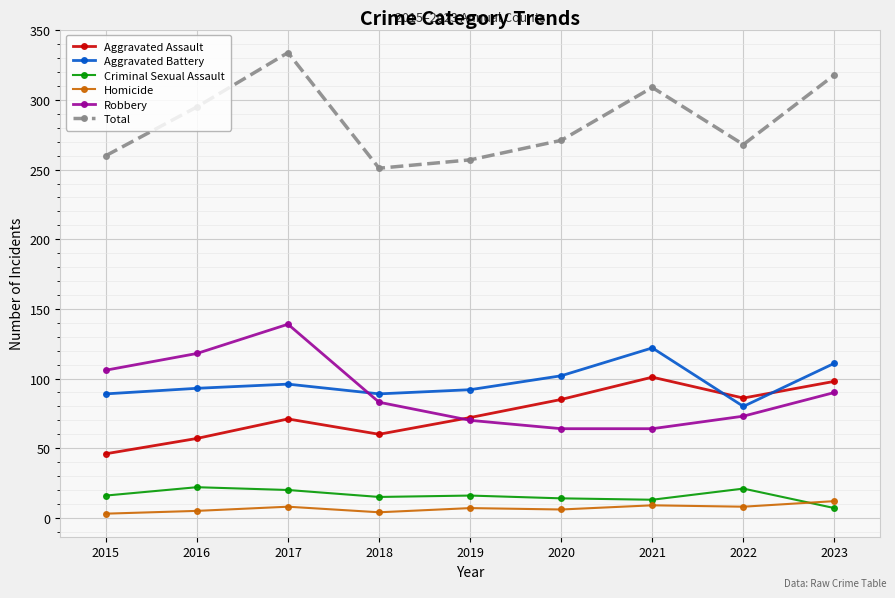

Does the chart have visible grid lines?

Yes